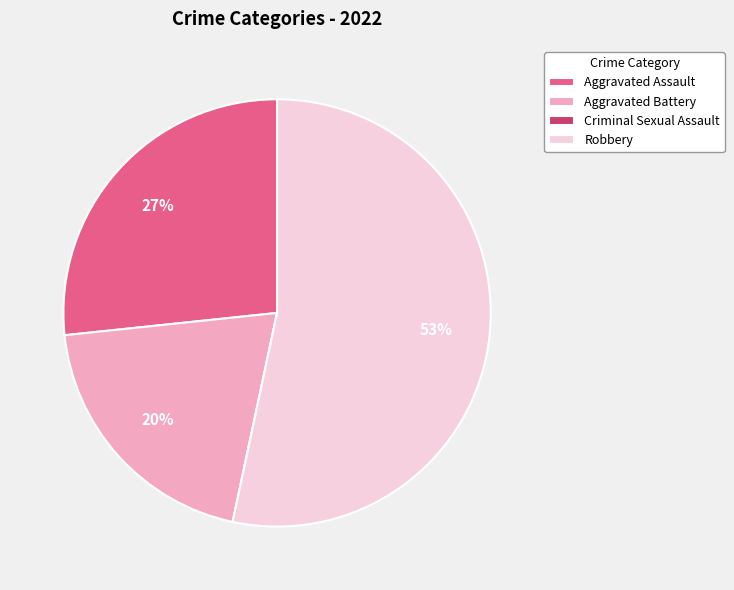

To the nearest percent, what portion does Aggravated Battery represent?

20%